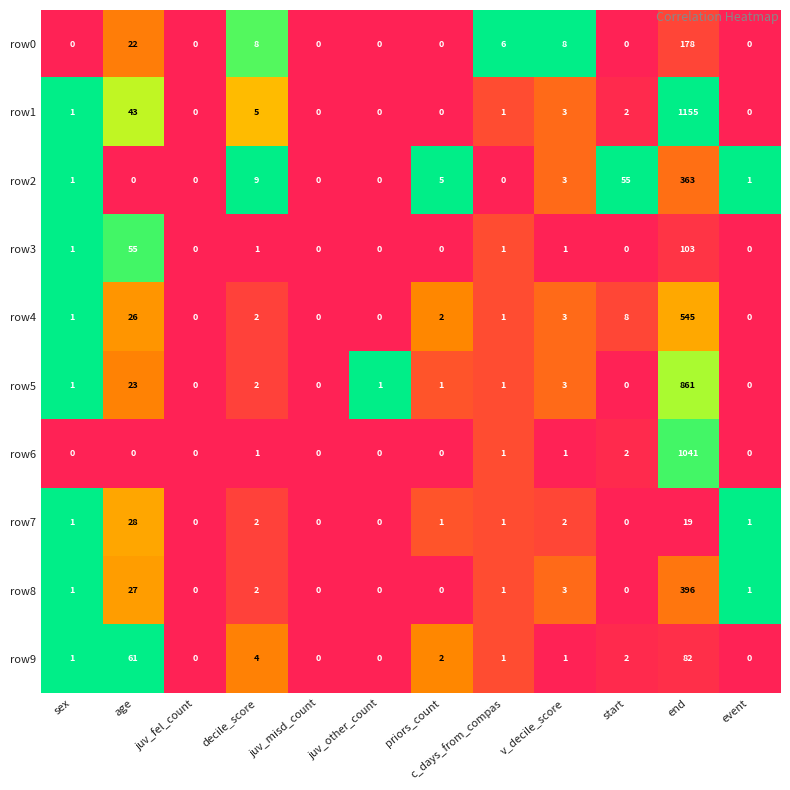

At which category is the sum across all series the highest?

end